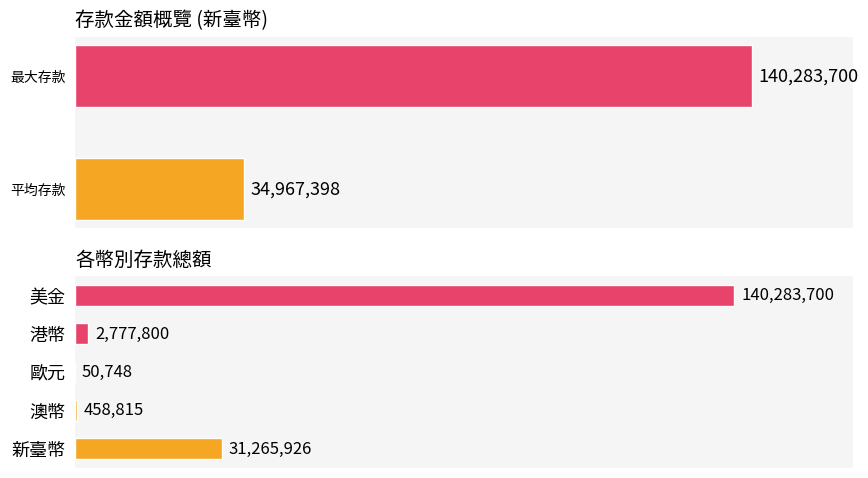

Which category has the highest value across all series?

美金